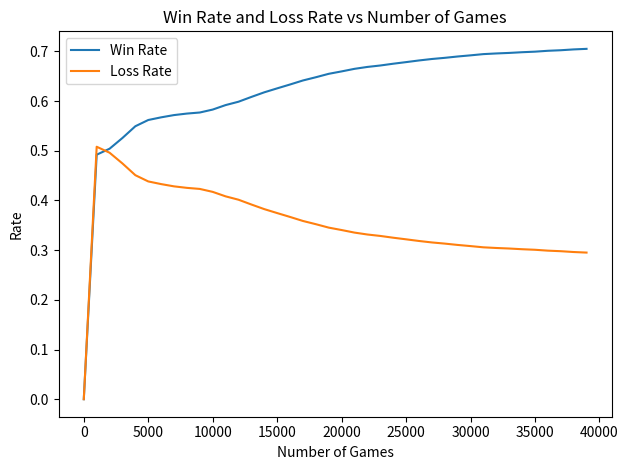

Which series has the largest range (max minus min)?

Win Rate